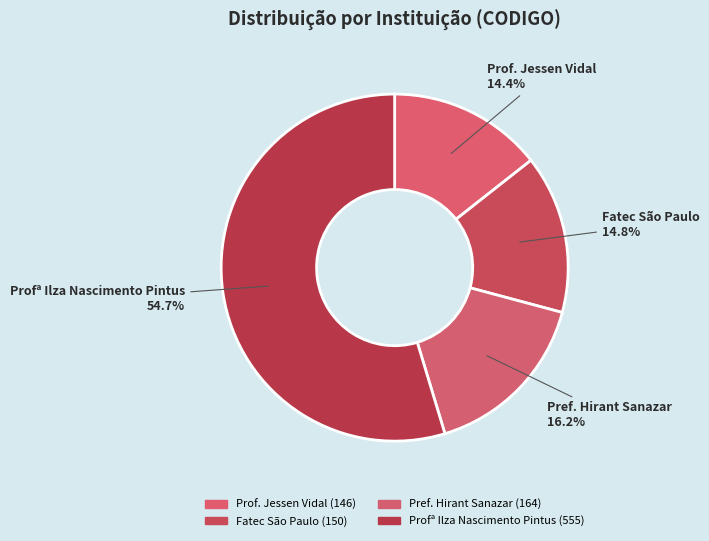

The Fatec São Paulo slice represents 15% of the pie. True or false?

True